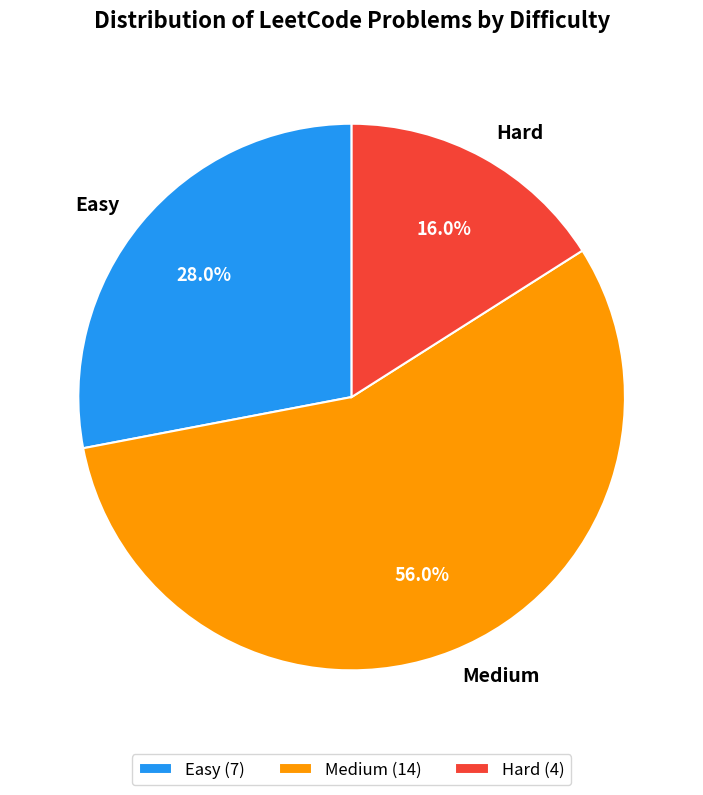

To the nearest percent, what is the difference between the Hard and Easy slice percentages?

12%